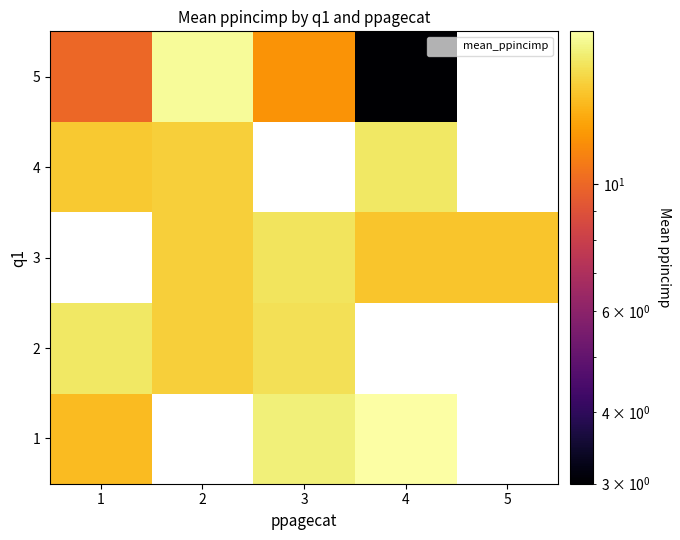

The value of 3 at 4 is 14.5. True or false?

True